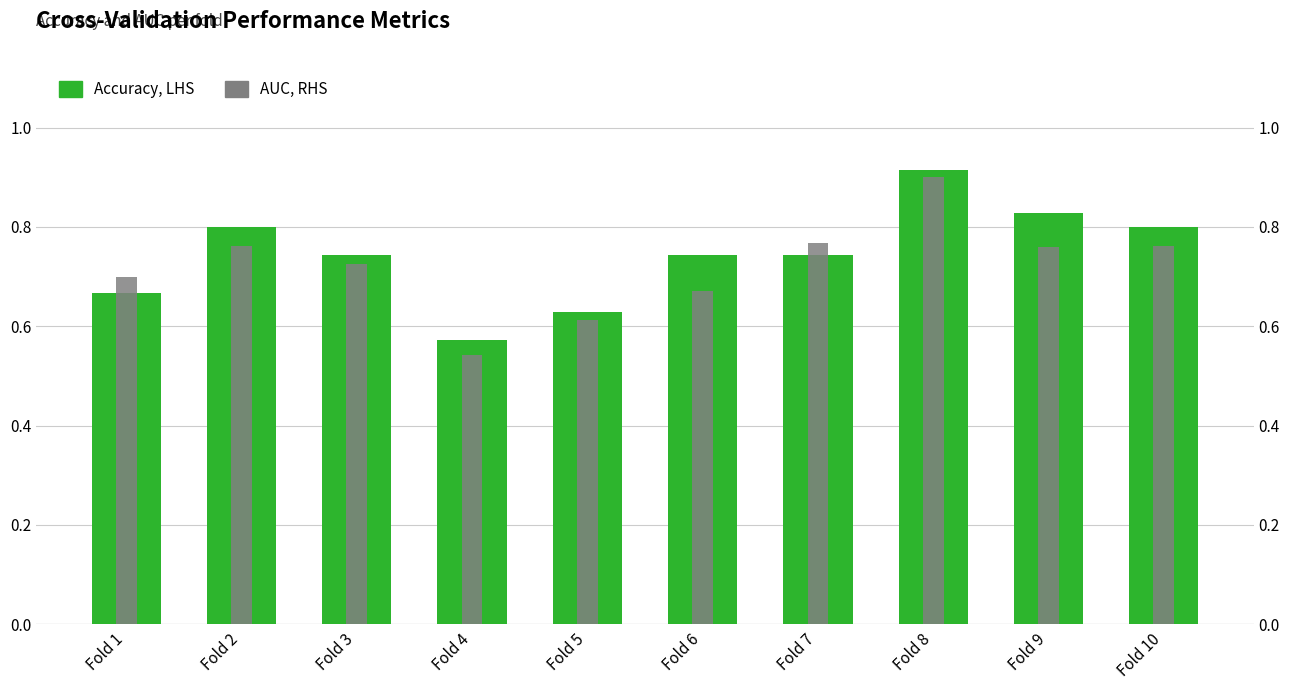

What is the minimum value for Accuracy, LHS?

0.6